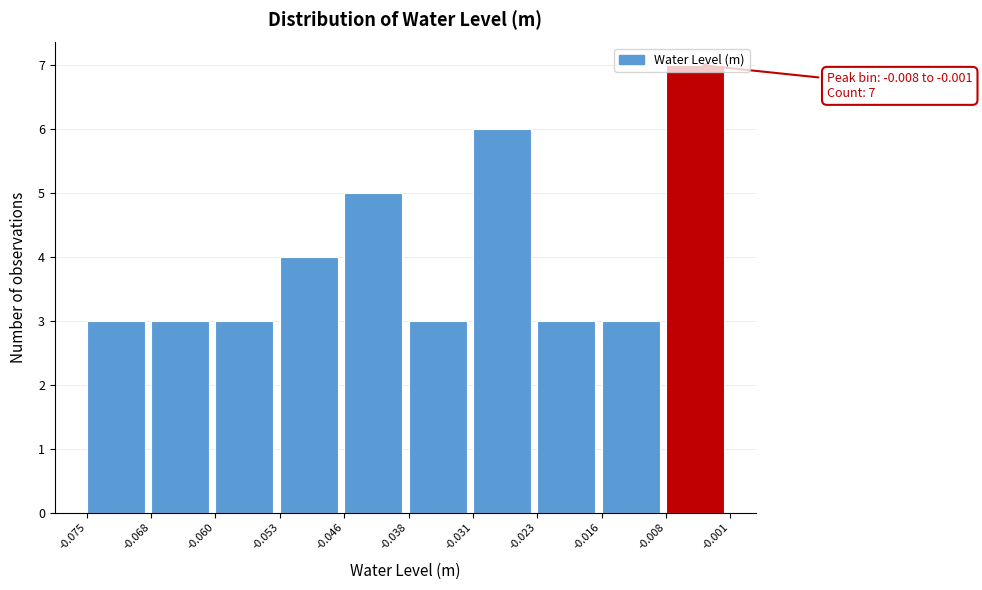

Which range on the x-axis has the tallest bar?

-0.008 to -0.001